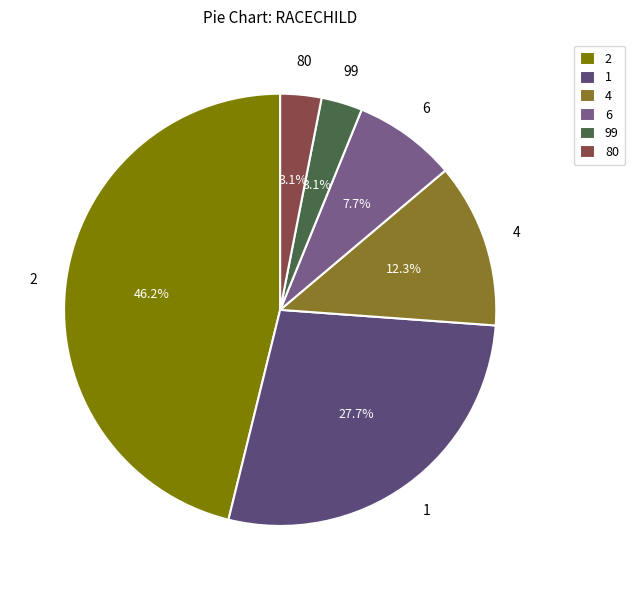

What portion of the pie excludes 1?

72.3%